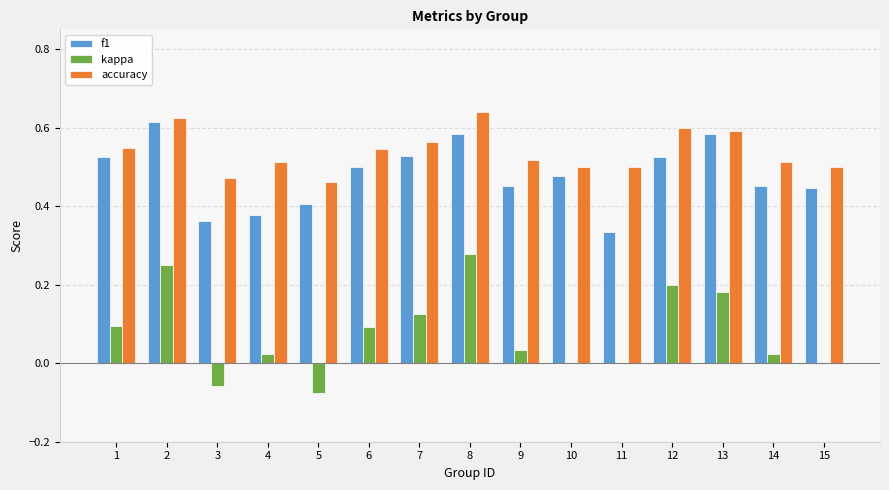

Is it true that kappa equals 0.0 at 15?

True